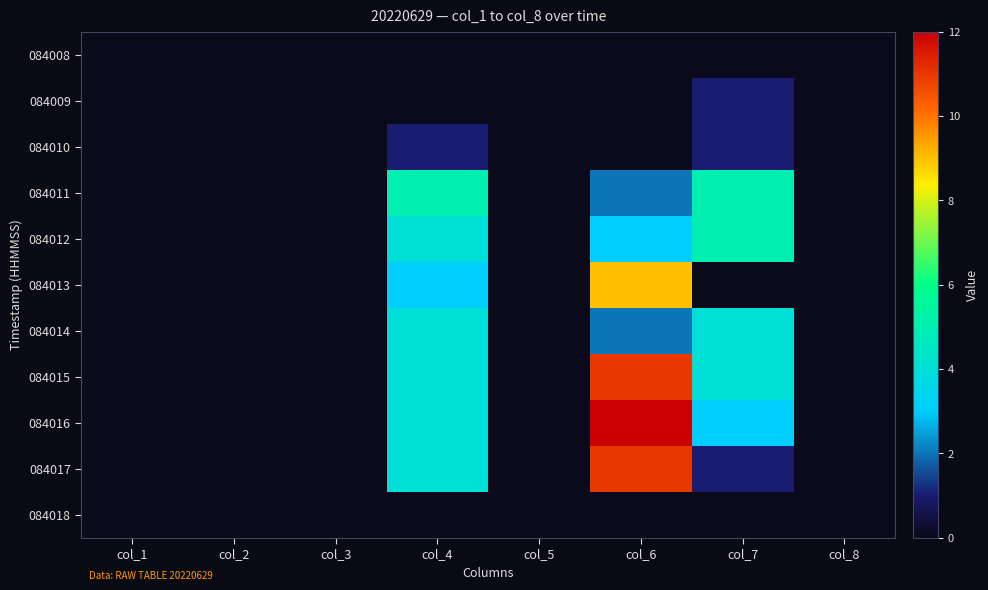

At which category is the sum across all series the highest?

col_6